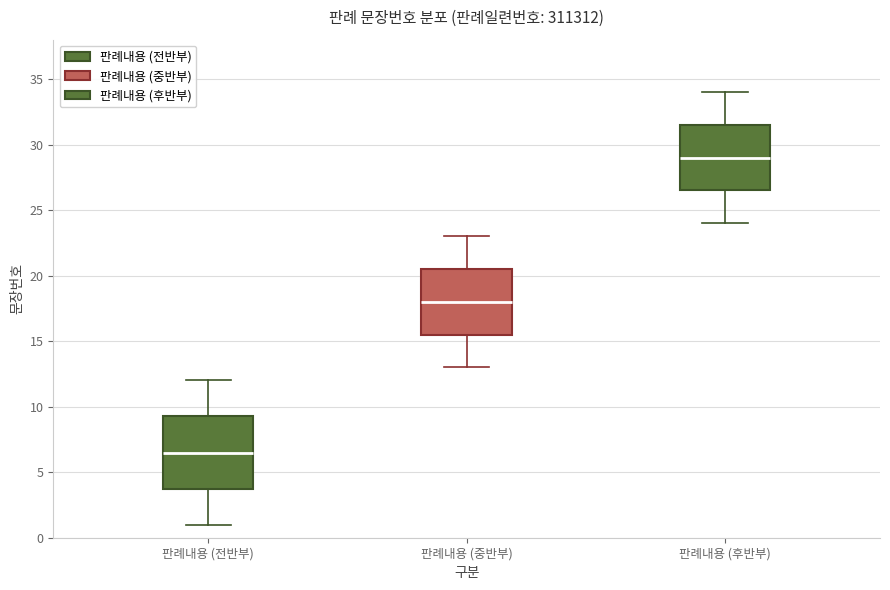

Which box's median line is the highest?

판례내용 (후반부)